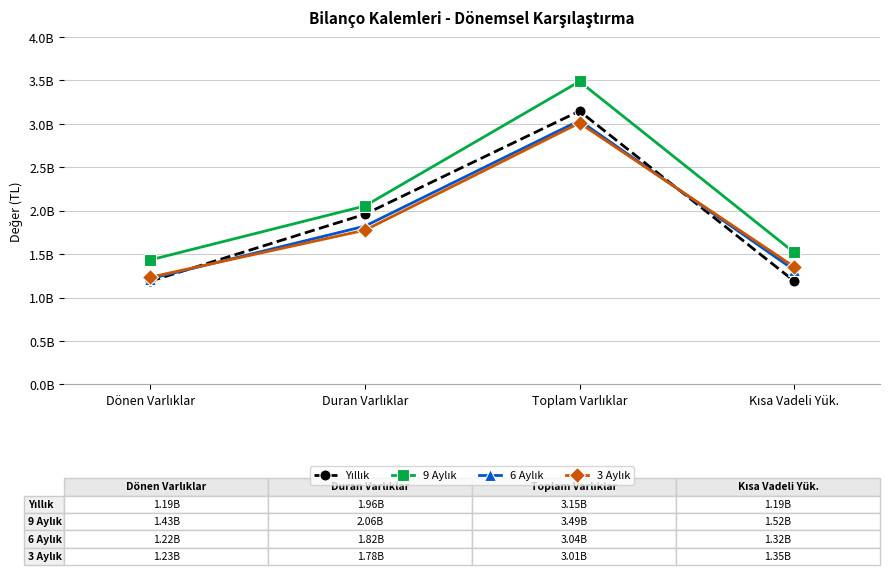

What is the lowest value of the 6 Aylık series?

1216661104